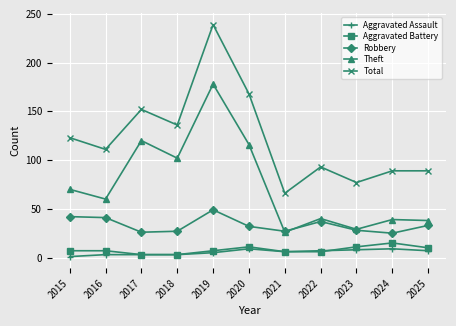

What is the value of the Total point at the 8th from the left?

93